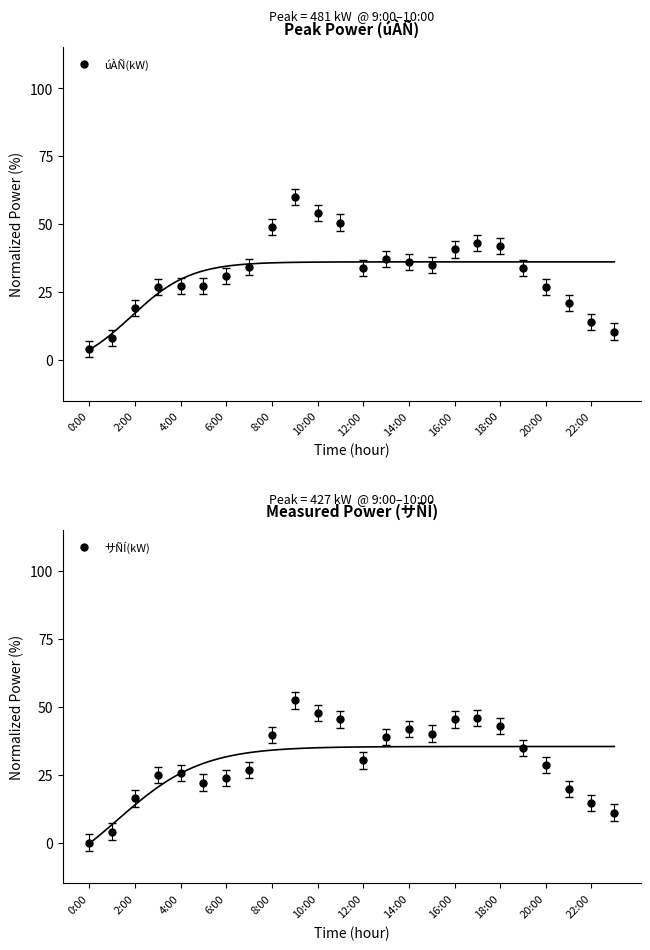

What is the lowest value of the úÀÑ(kW) series?

4.1